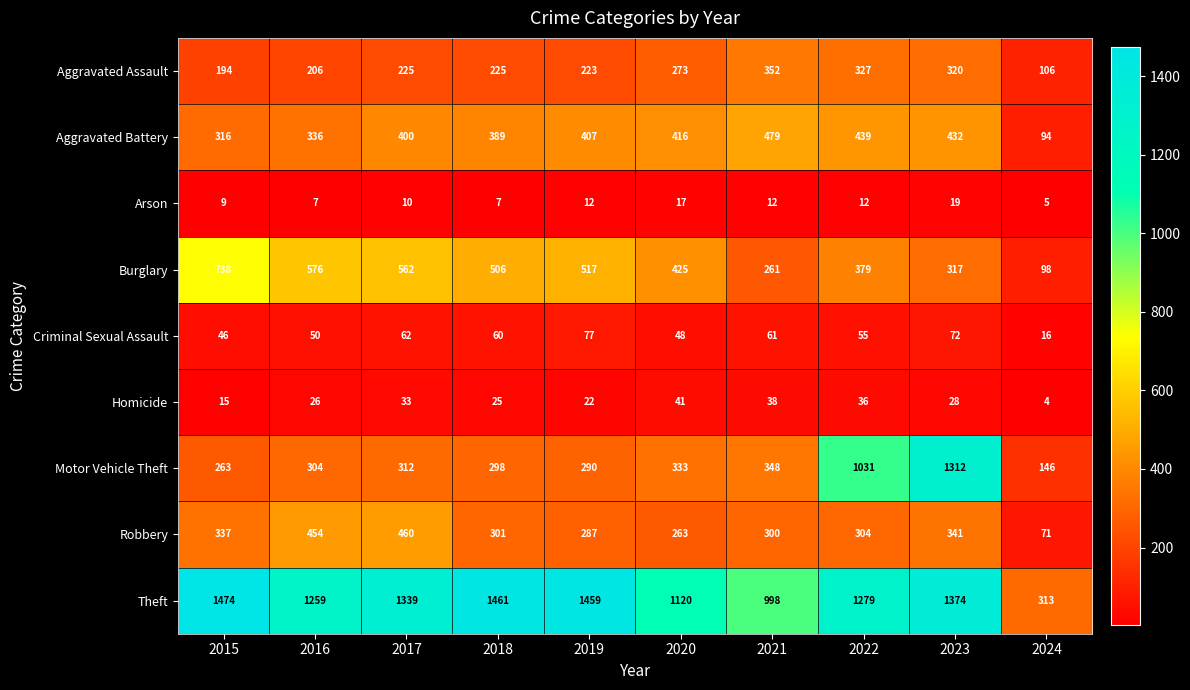

The Burglary series shows 317 at 2023. True or false?

True